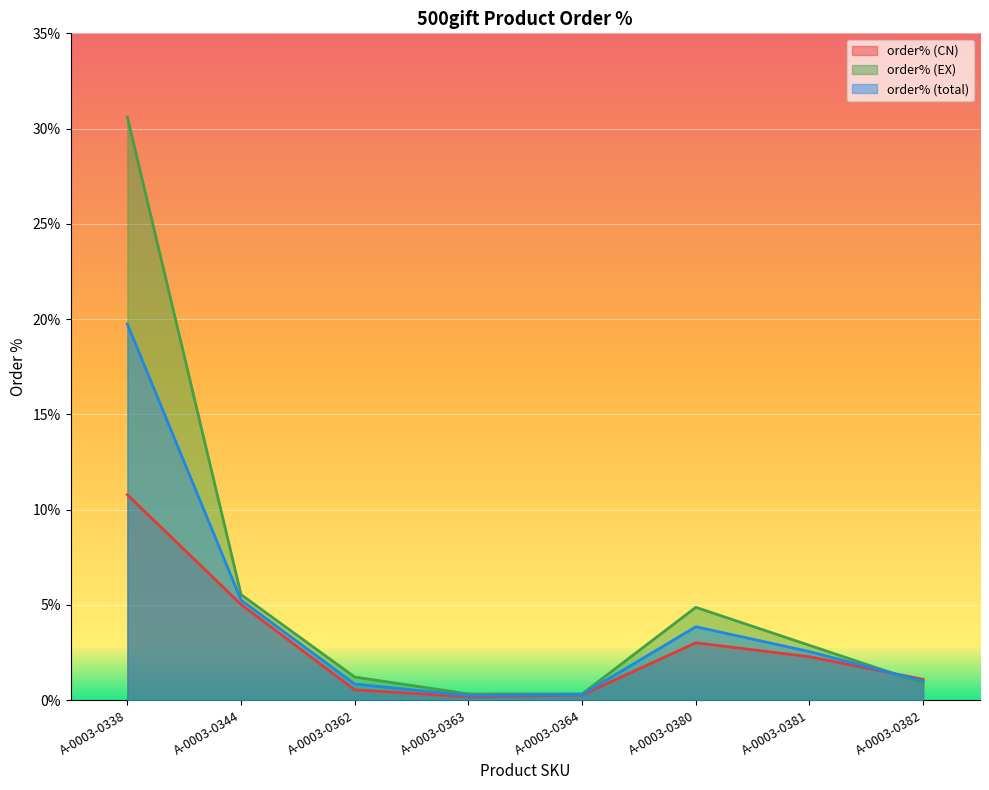

Is it true that order% (total) equals 0.0 at A-0003-0381?

True